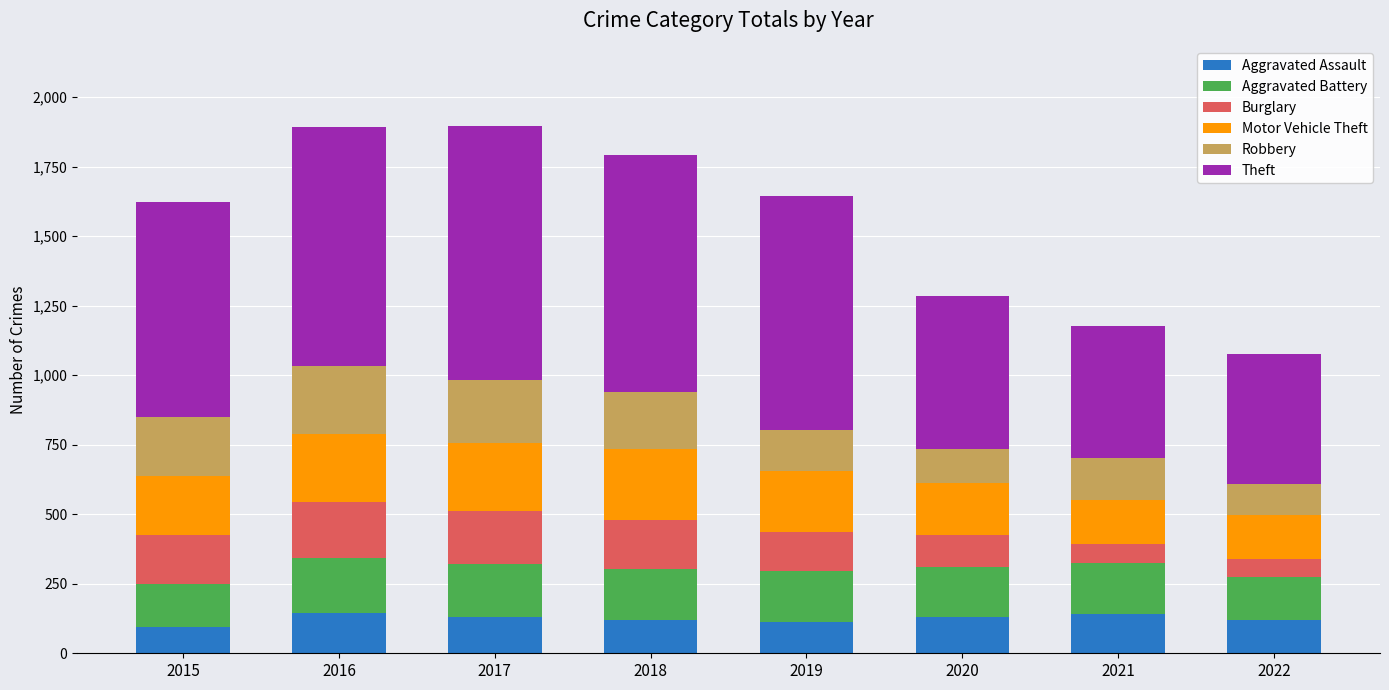

What is the total value across all series at 2022?

1075